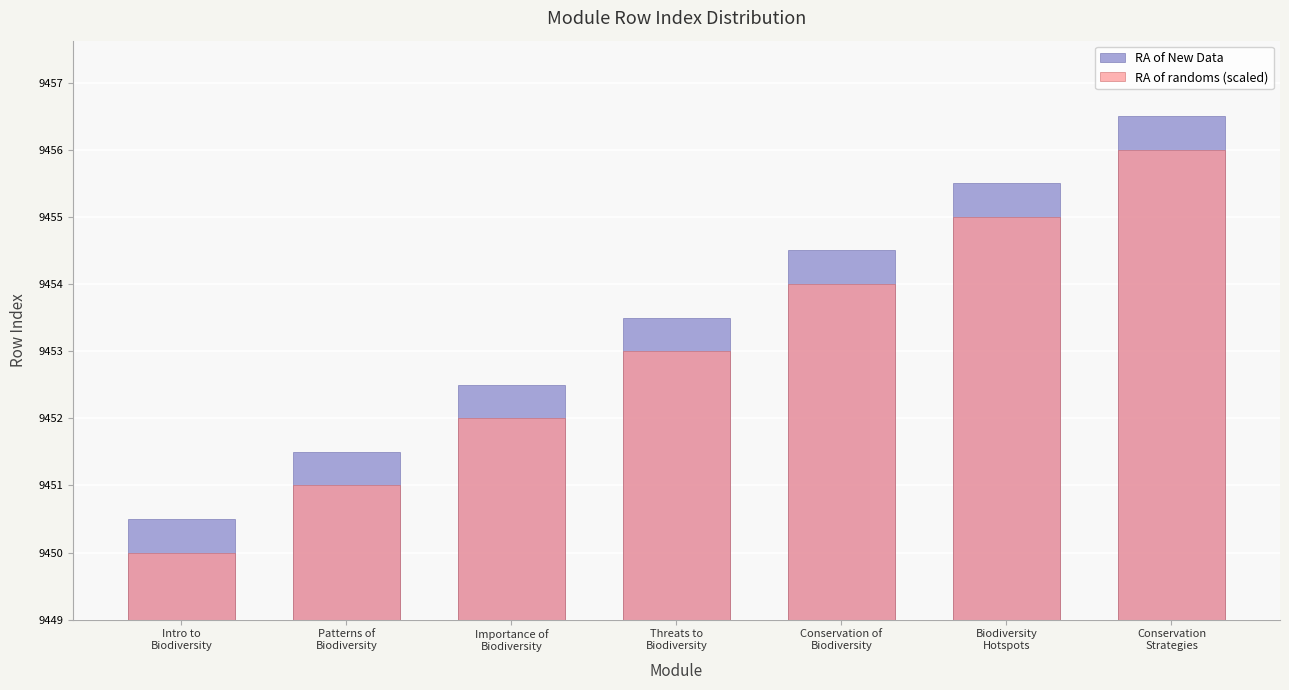

Are the bars horizontal?

No